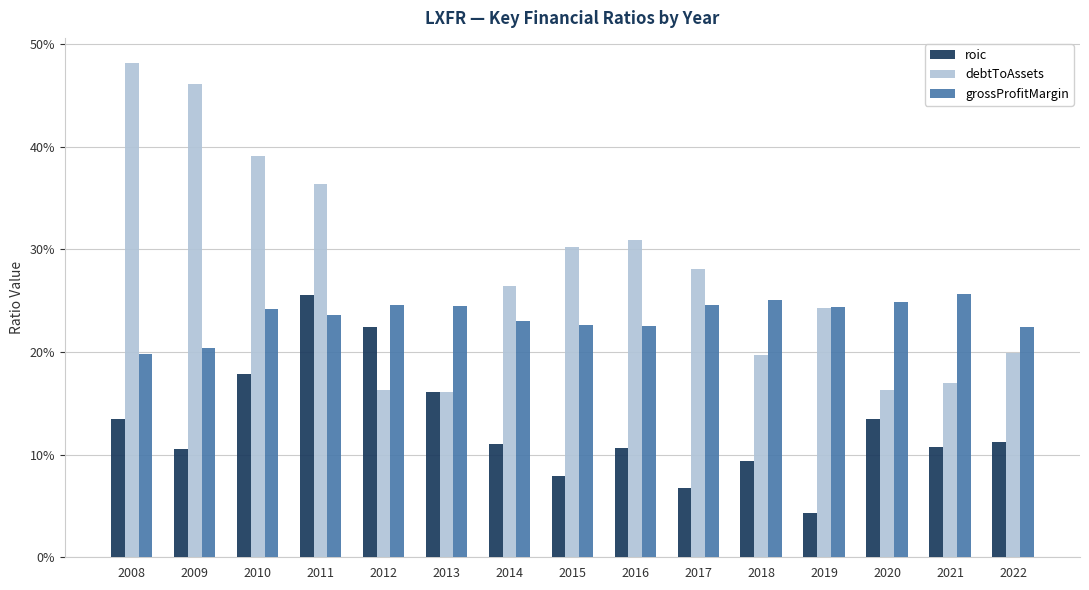

Does the chart contain stacked bars?

No